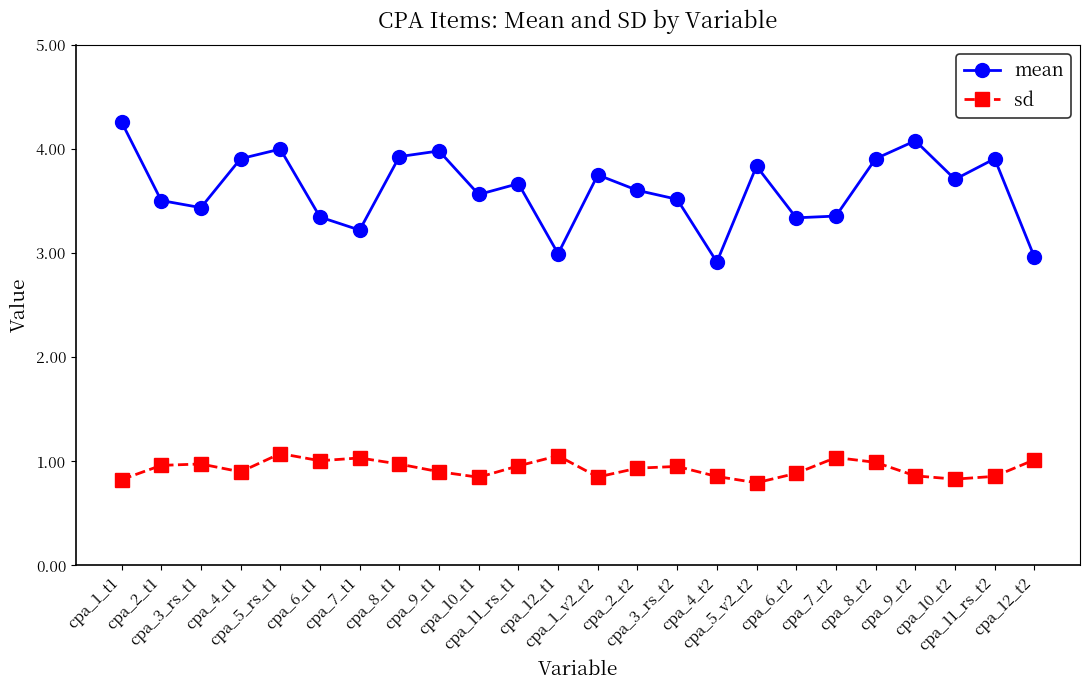

What are all the series names shown in the legend?

mean, sd